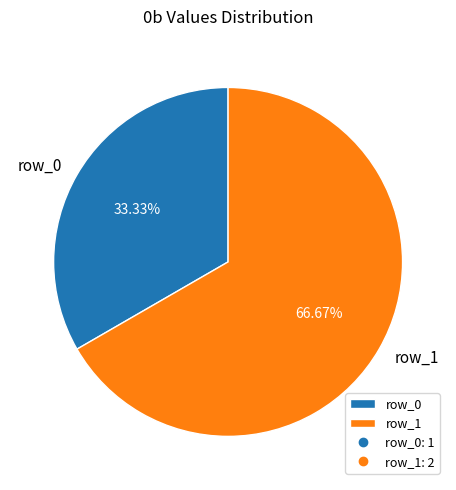

How many slices are in this pie chart?

2